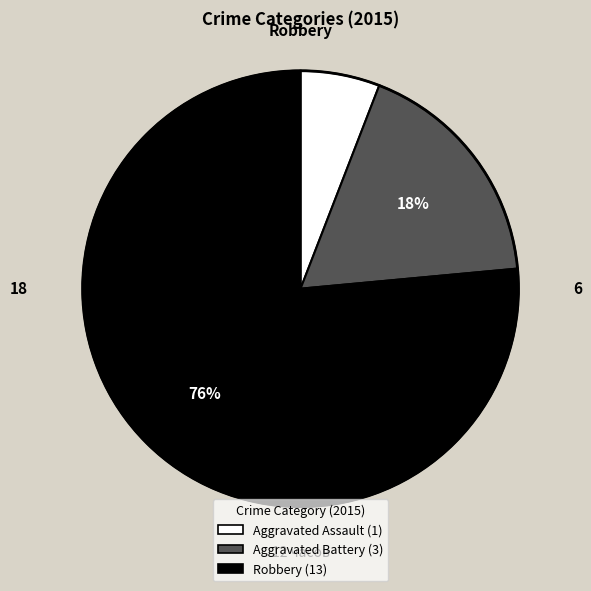

Is it true that Robbery is 76% of the pie?

True